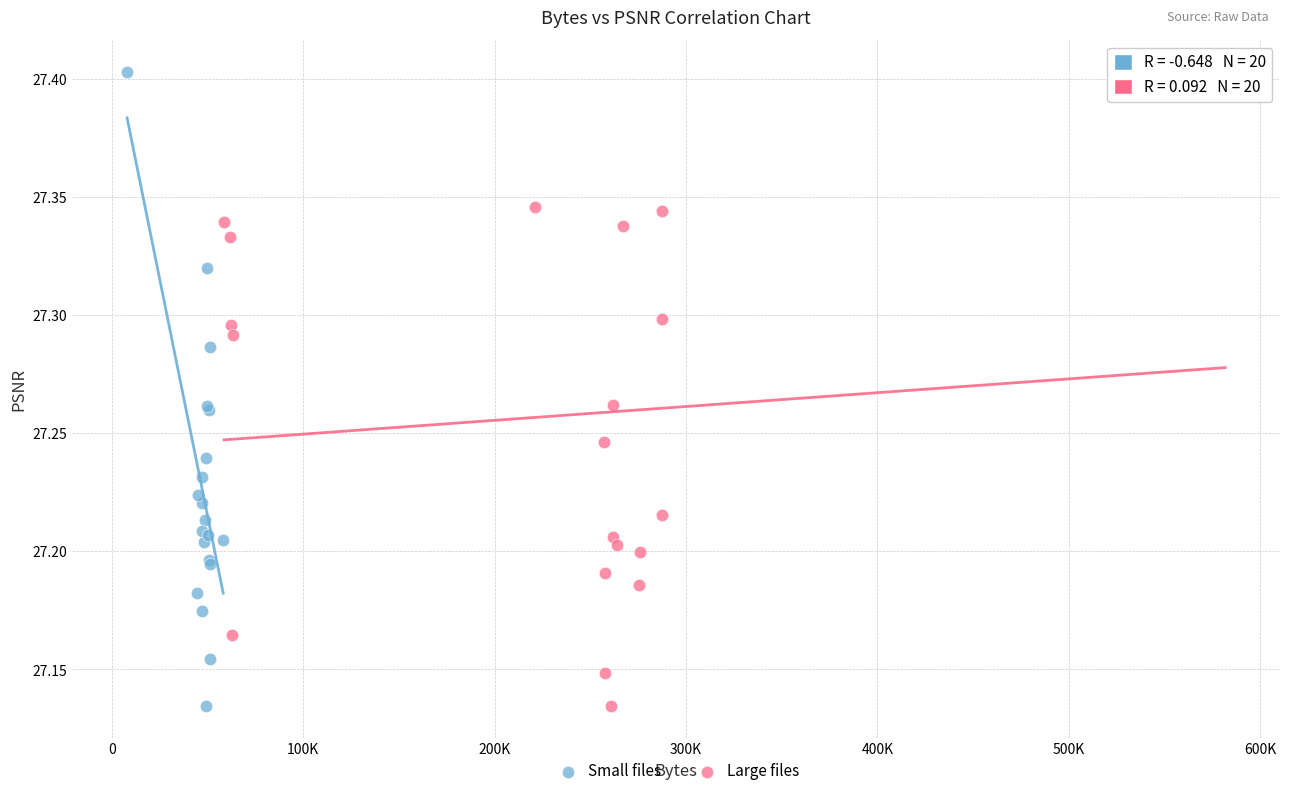

What are all the series names shown in the legend?

Small files, Large files